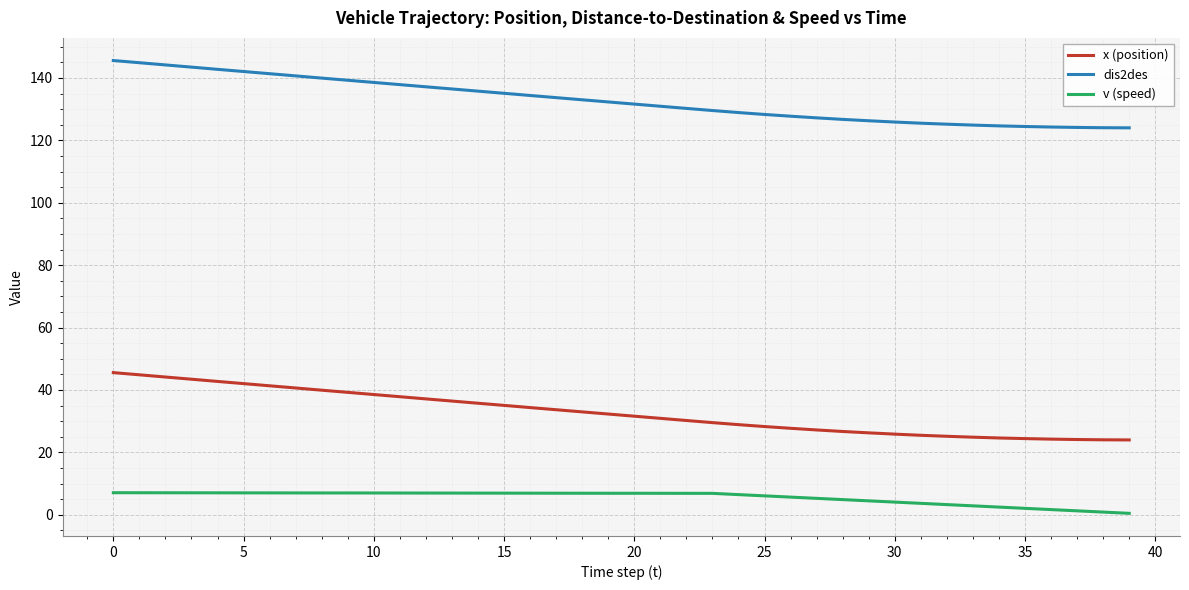

What is the difference between the maximum and second lowest values in the dis2des series?

21.5